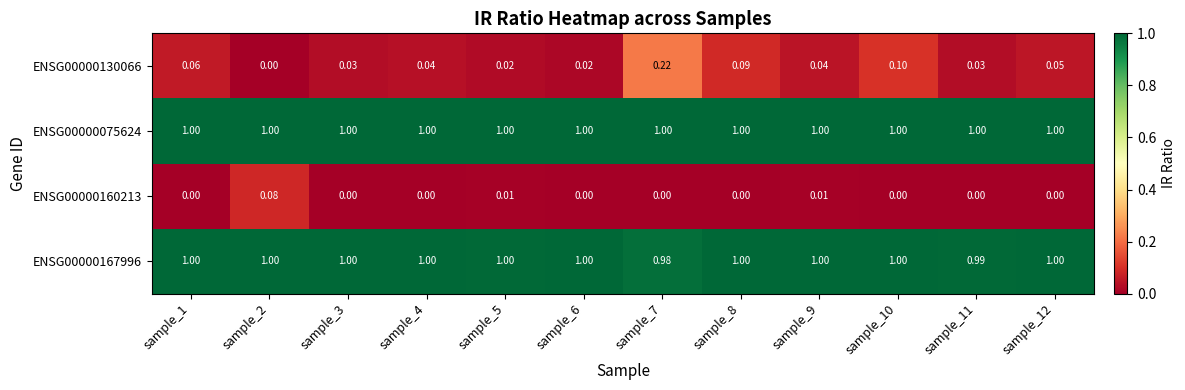

What is the difference between the highest and lowest values at sample_11?

1.0